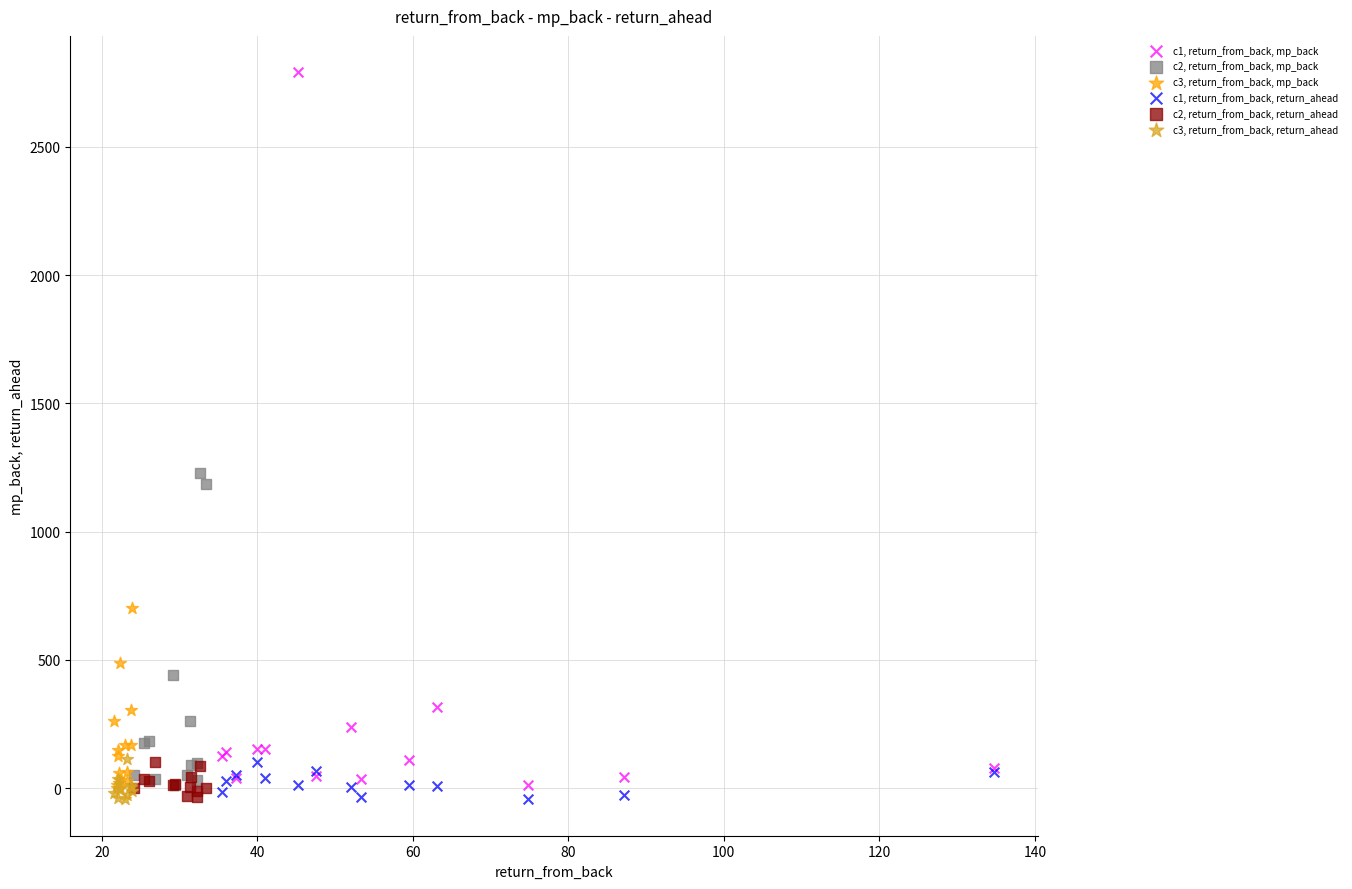

Which series contains the highest Y value?

c1, return_from_back, mp_back